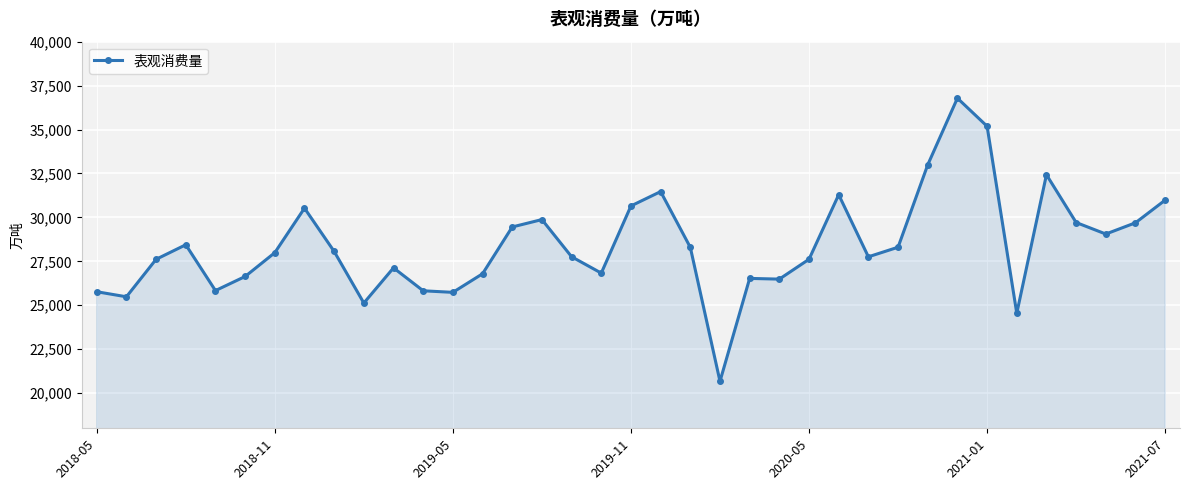

How many lines are shown in the chart?

1